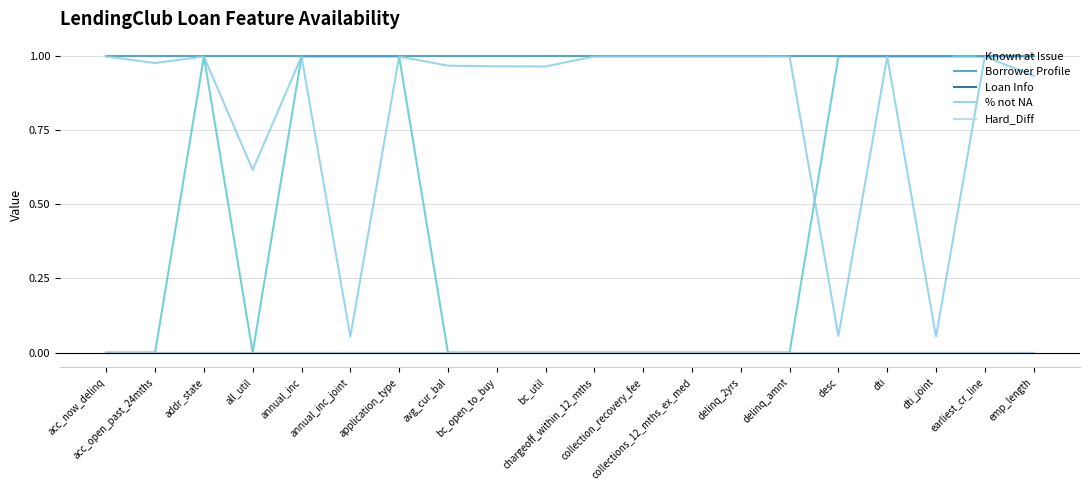

Between chargeoff_within_12_mths and annual_inc, which is larger?

annual_inc